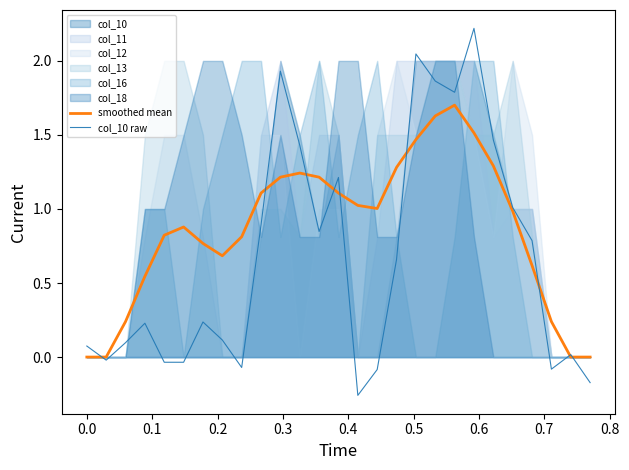

How many data points in col_10 raw are above 0?

19